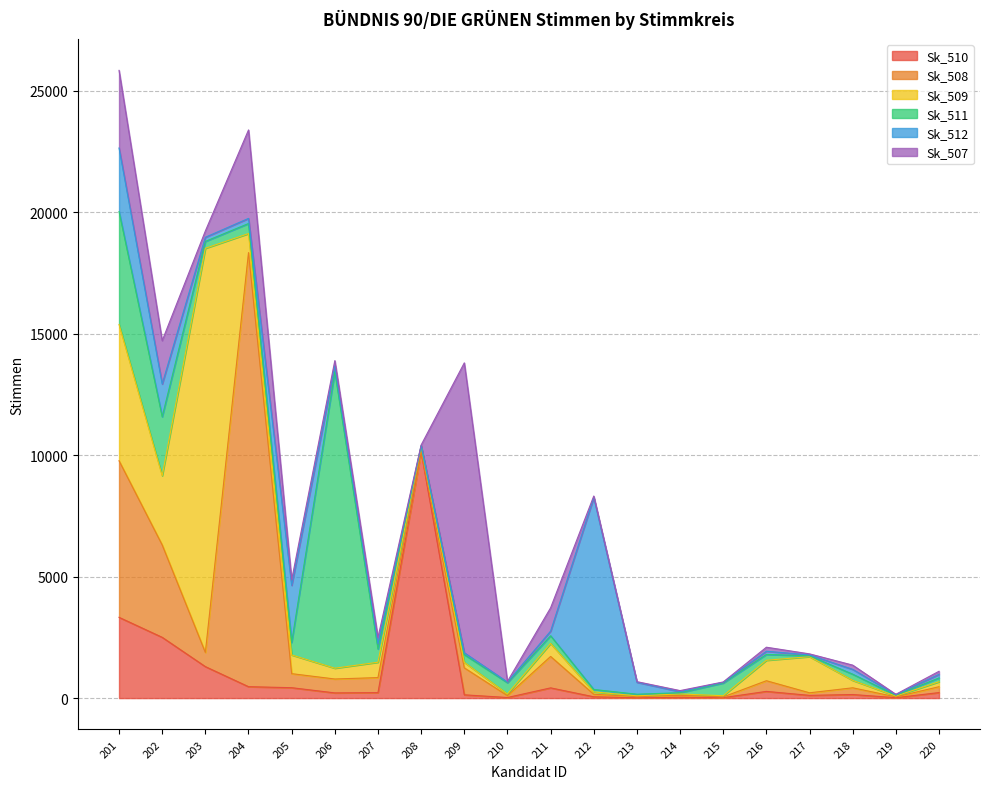

Reading left to right, what are all the values shown in this chart?

Sk_507: 3195	1781	258	3640	226	214	254	26	11930	25	959	60	25	45	16	166	44	175	16	127
Sk_508: 6445	3802	583	17864	578	572	619	21	1110	78	1293	104	48	78	31	439	106	277	33	242
Sk_509: 5608	2849	16632	783	770	444	632	199	228	68	536	96	33	57	49	841	1488	305	34	204
Sk_510: 3324	2501	1296	470	428	214	225	10136	135	24	421	54	13	35	18	276	112	147	17	227
Sk_511: 4646	2428	284	414	519	12206	544	22	316	464	316	102	65	52	522	241	35	254	35	157
Sk_512: 2616	1348	171	211	2346	238	223	12	77	26	191	7900	493	42	28	131	35	199	21	147